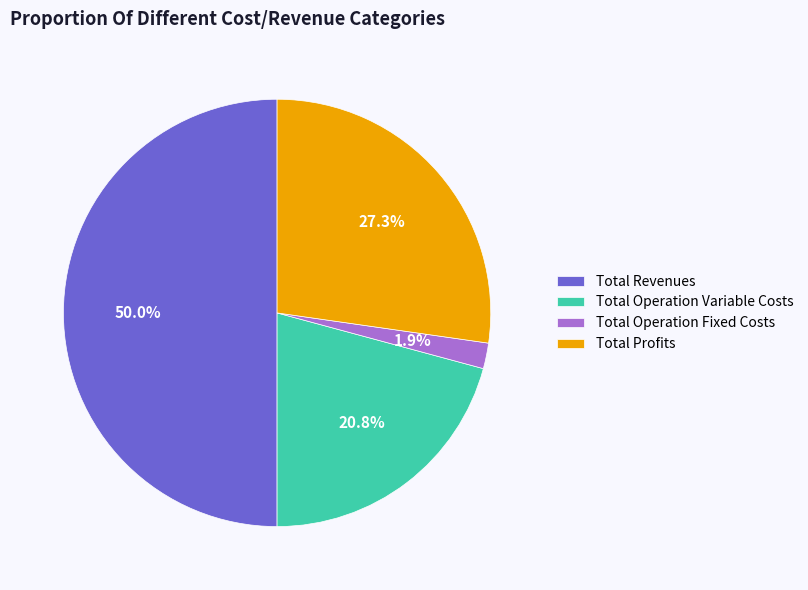

Count the number of slices in the pie.

4